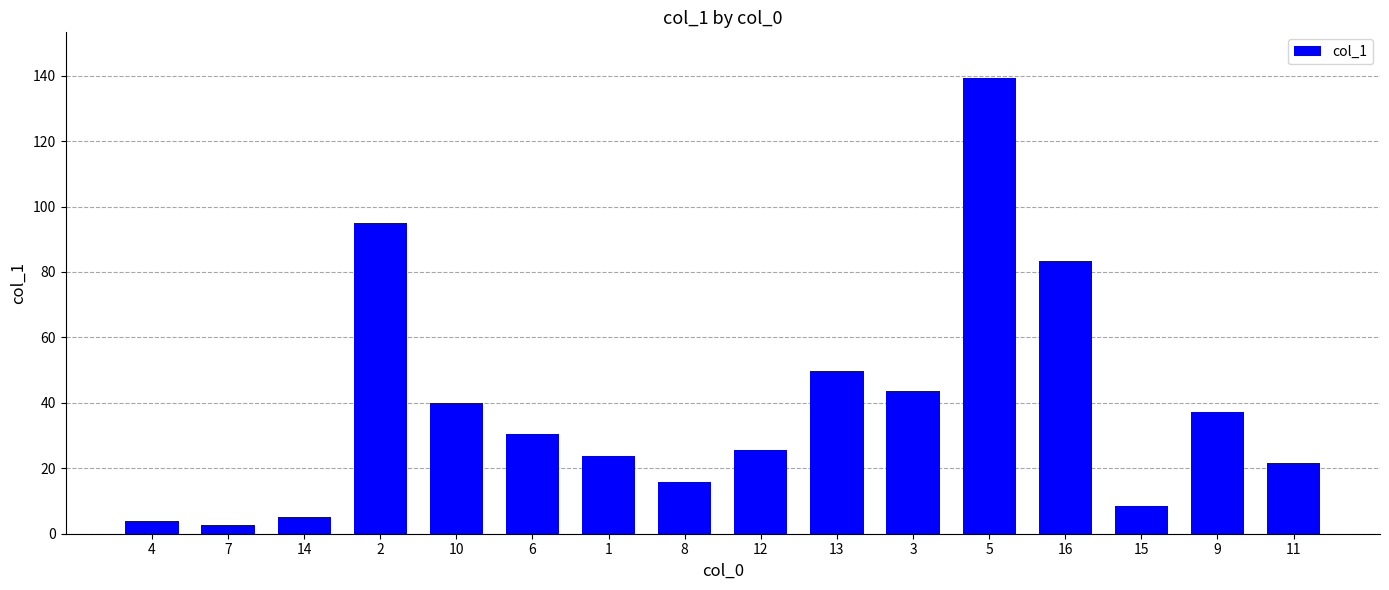

What is the value of the 5th bar from the left?

39.8